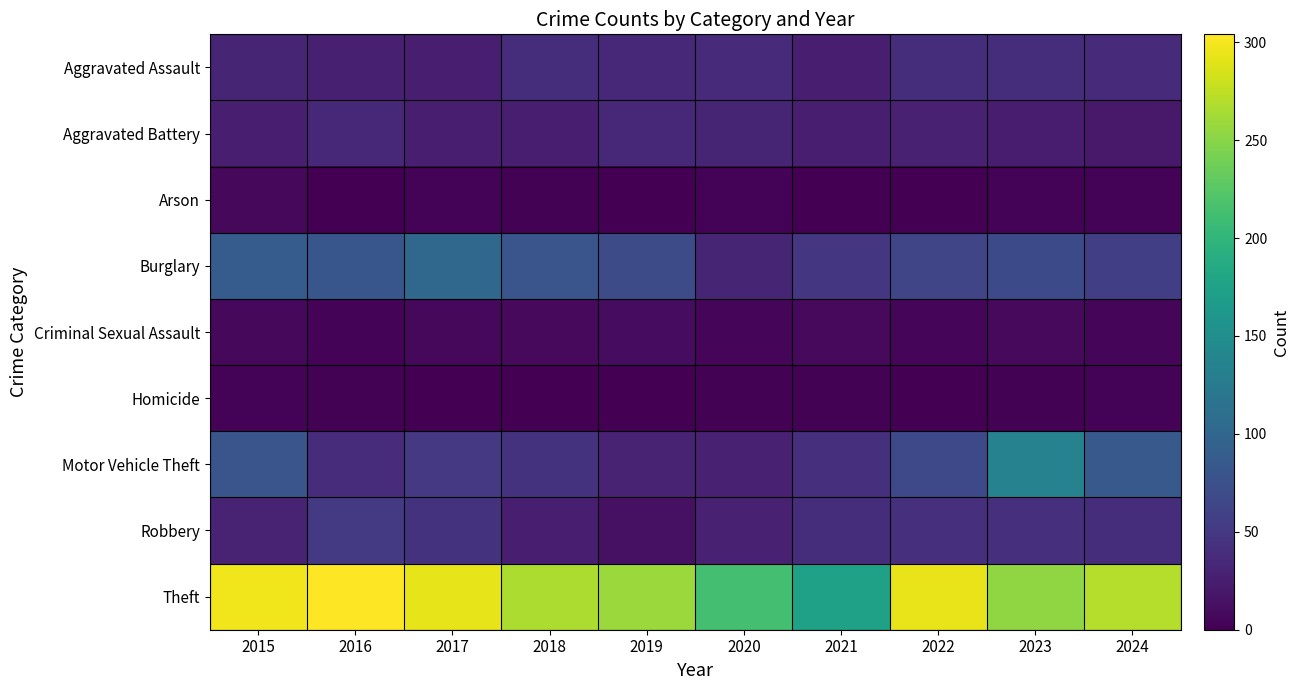

Between 2018 and 2017, which is larger?

2018